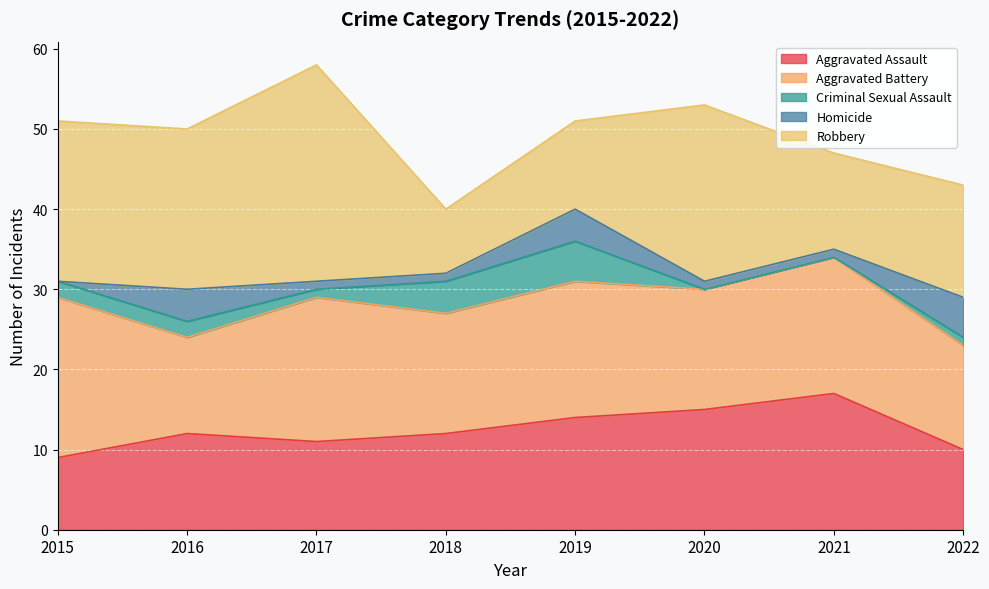

Which series has the largest total across all categories?

Robbery